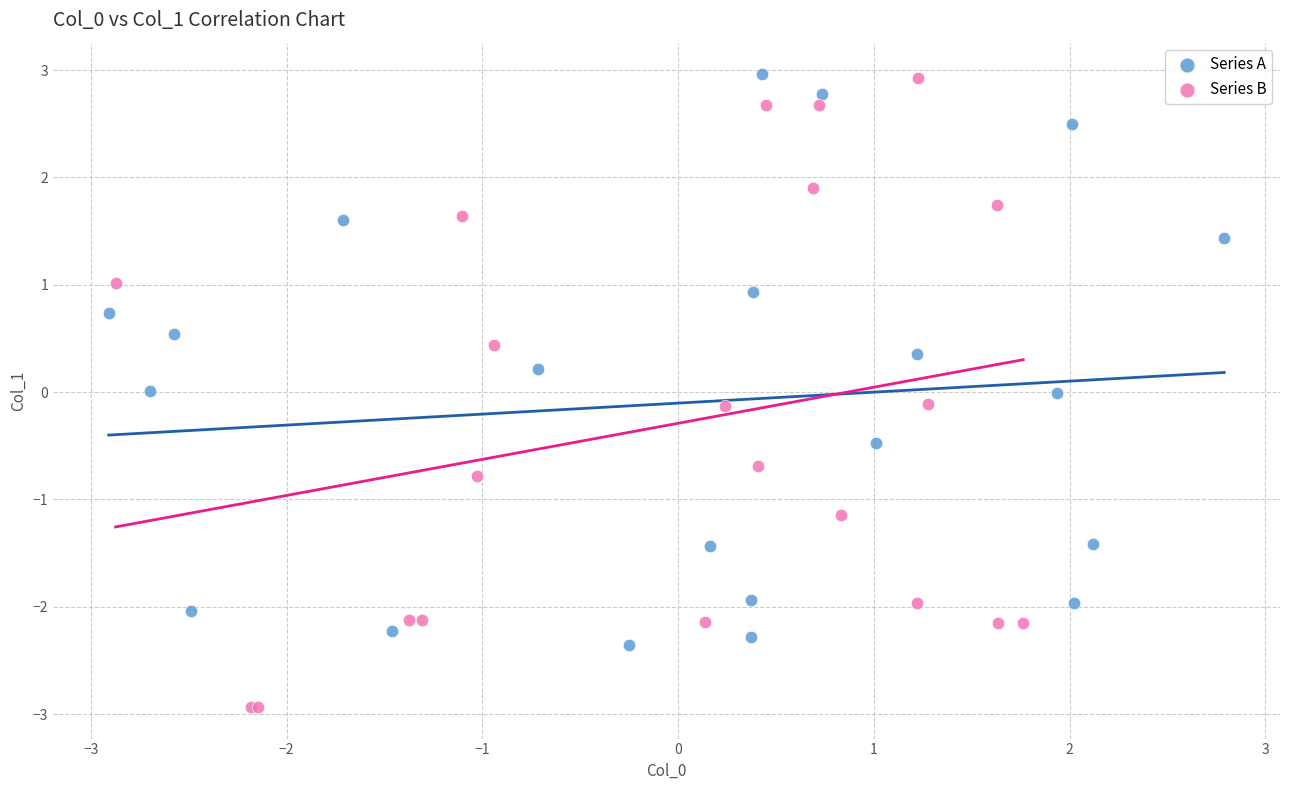

Which series contains the lowest Y value?

Series B